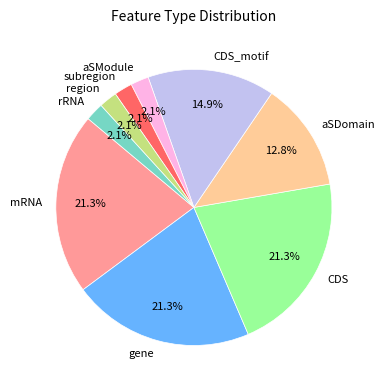

Is it true that mRNA is 7% of the pie?

False